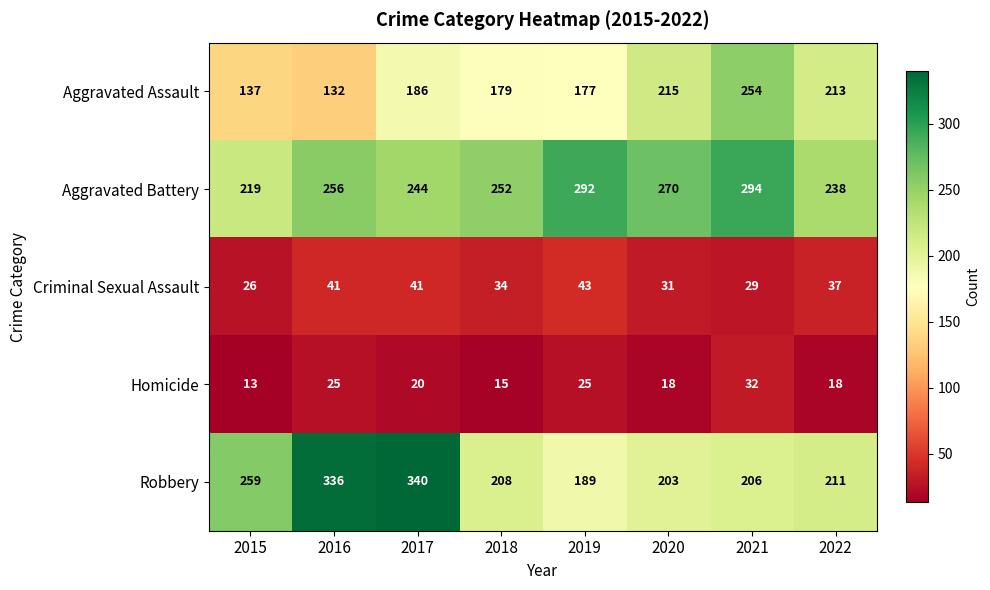

The value of Aggravated Assault at 2019 is 177. True or false?

True